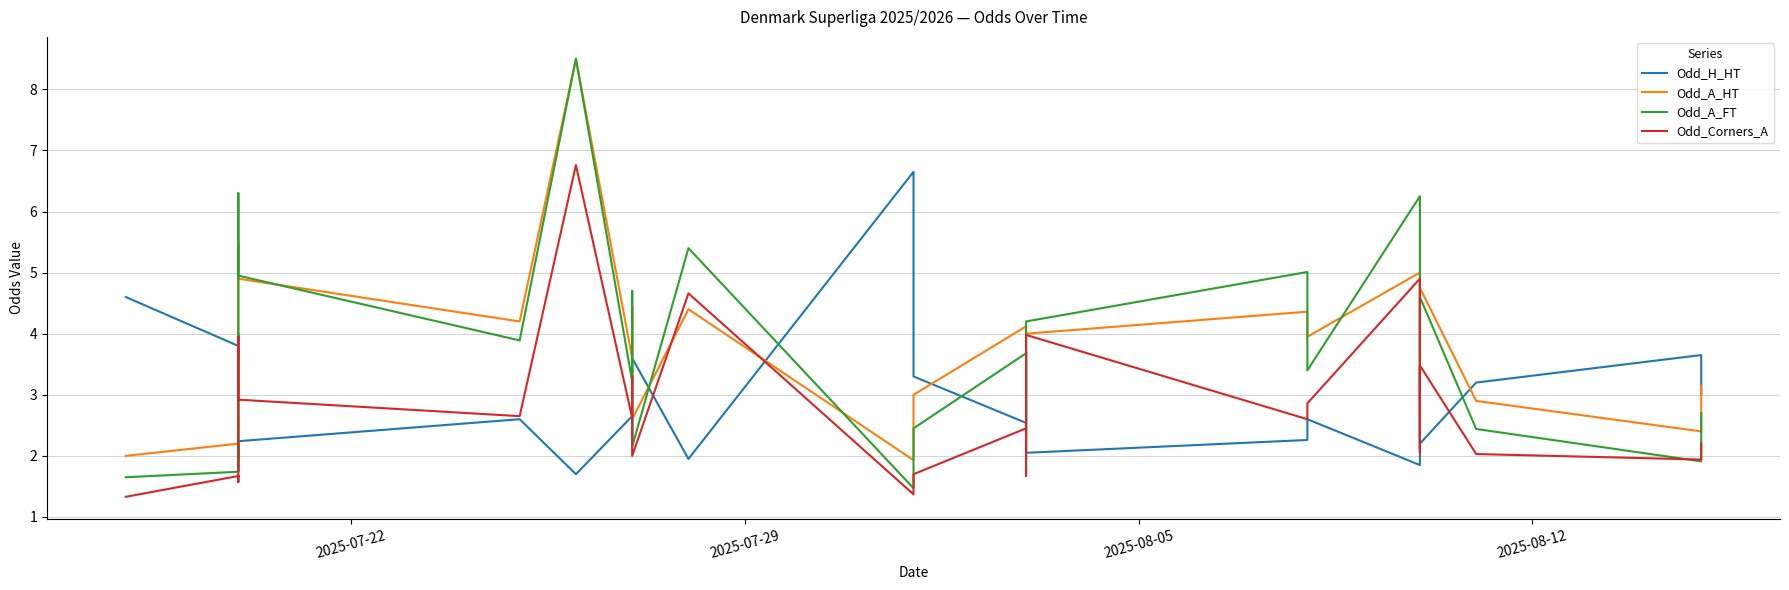

How many interior local valleys does the Odd_H_HT series have?

9